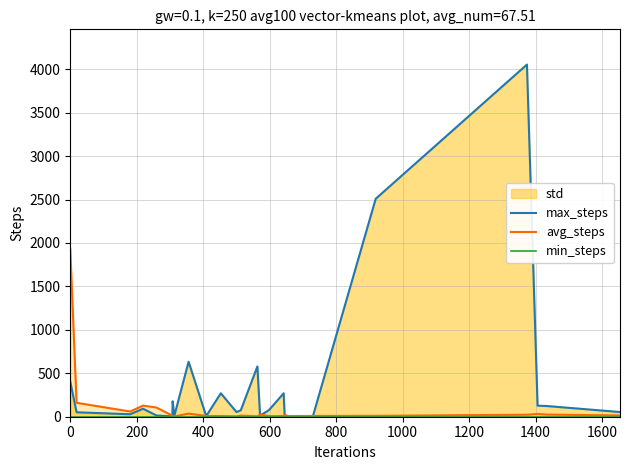

Which series has the largest range (max minus min)?

max_steps